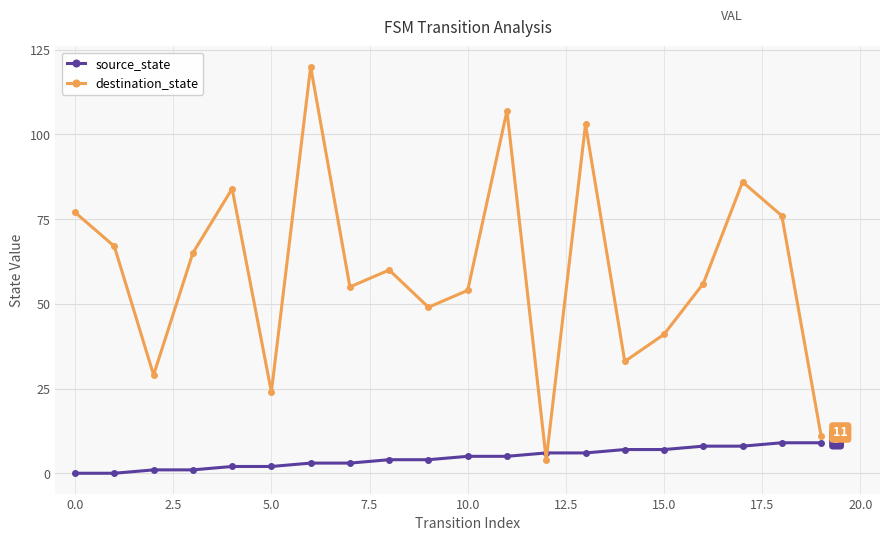

What is the highest value of the source_state series?

9